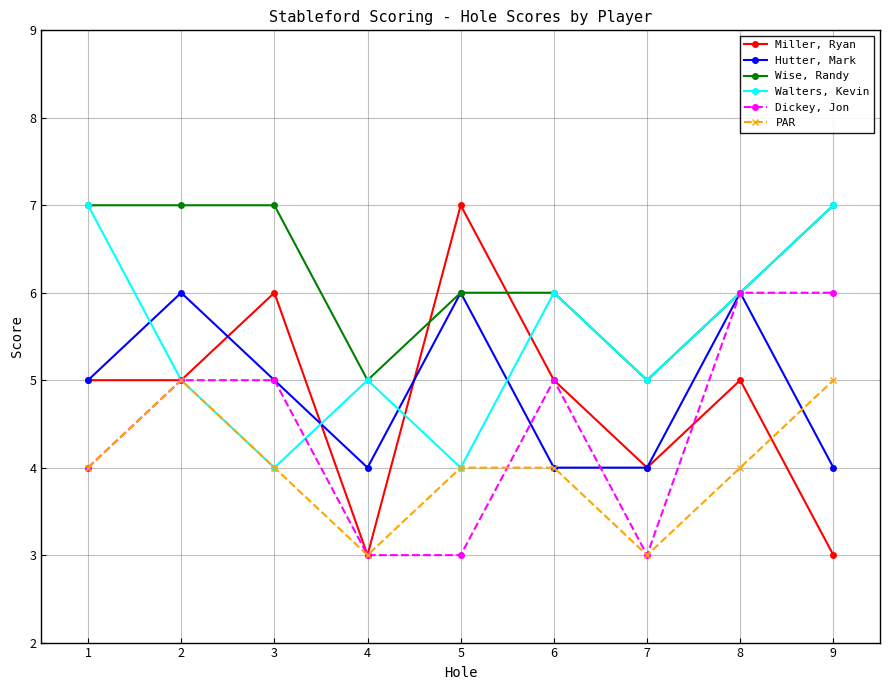

What is the highest value of the PAR series?

5